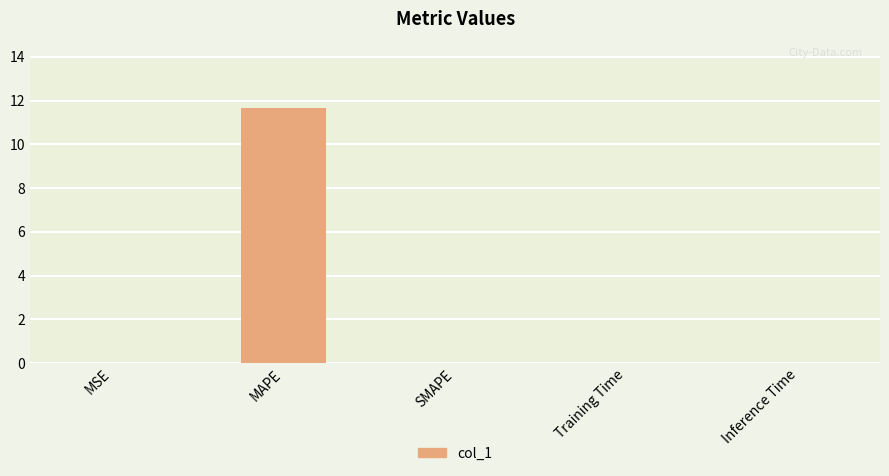

What is the maximum value shown in the chart?

11.7